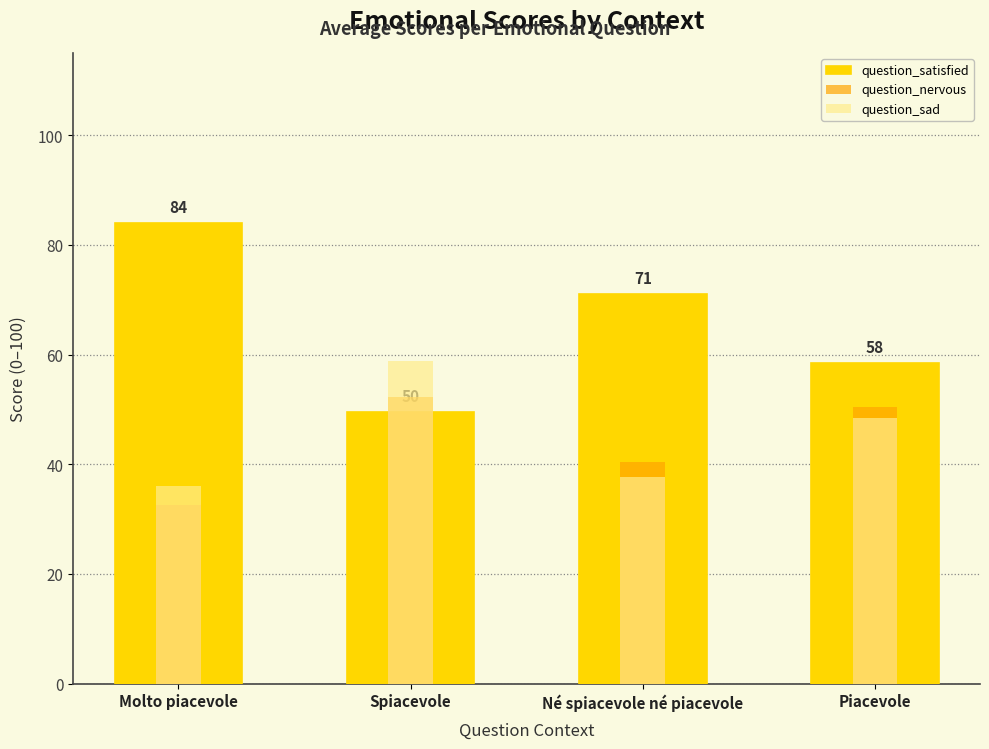

What position from the right is Piacevole?

1